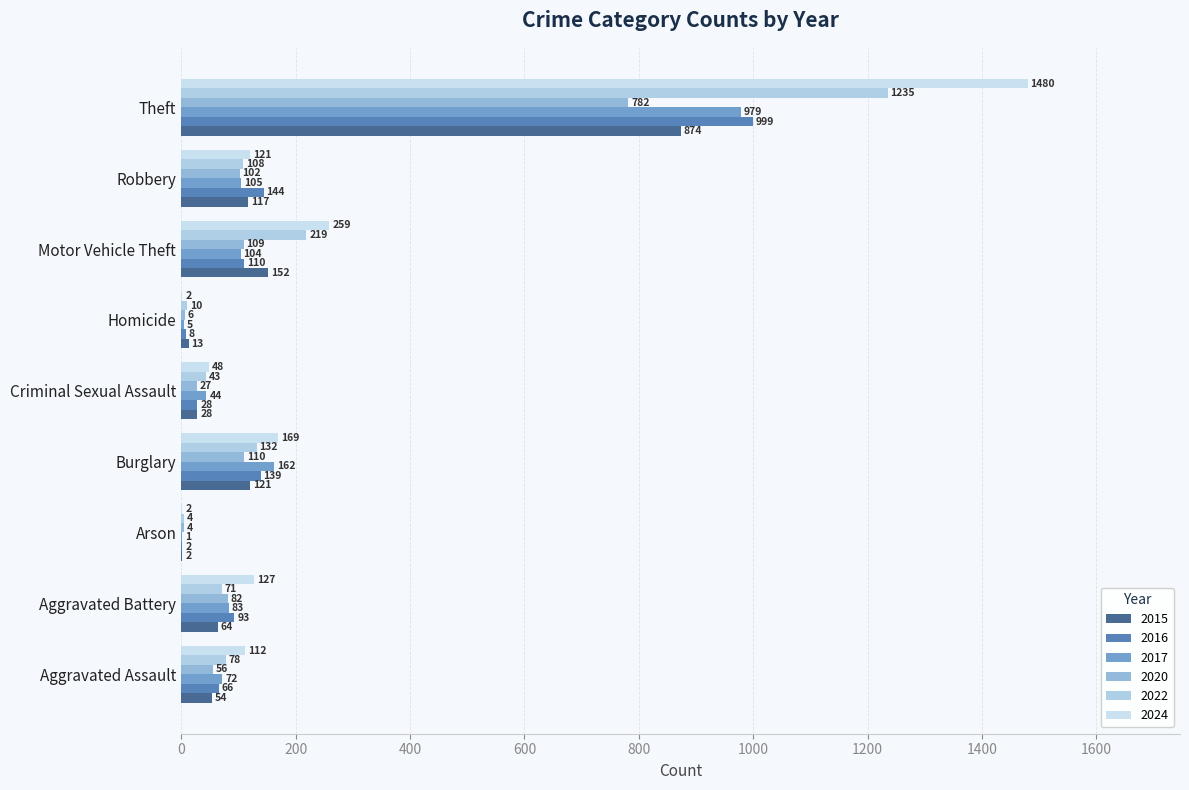

Is the value of 2016 at Homicide greater than the value of 2015 at Robbery?

No